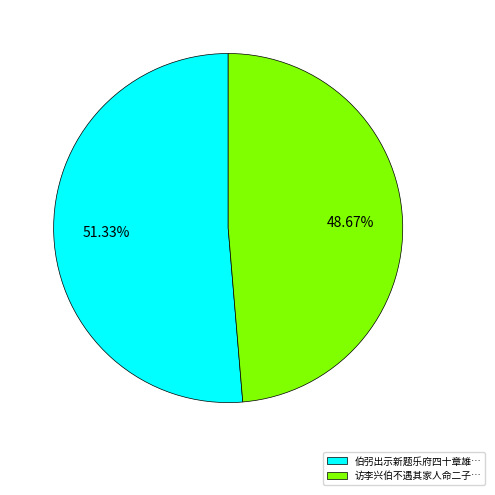

Which slice represents more than half of the pie?

伯弜出示新题乐府四十章雄…